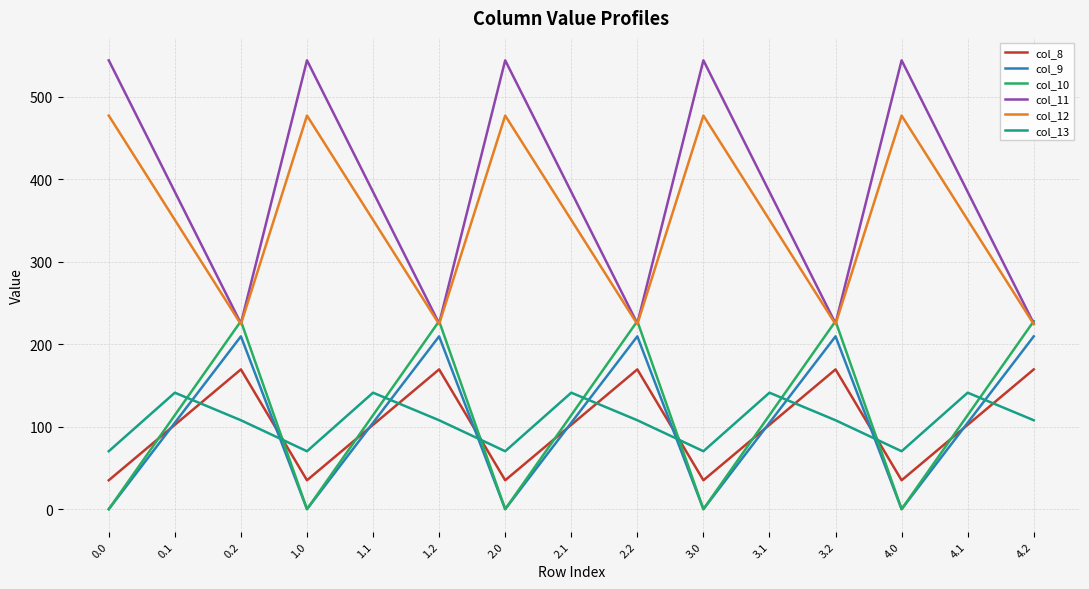

True or false: col_11 and col_9 cross at least once.

False